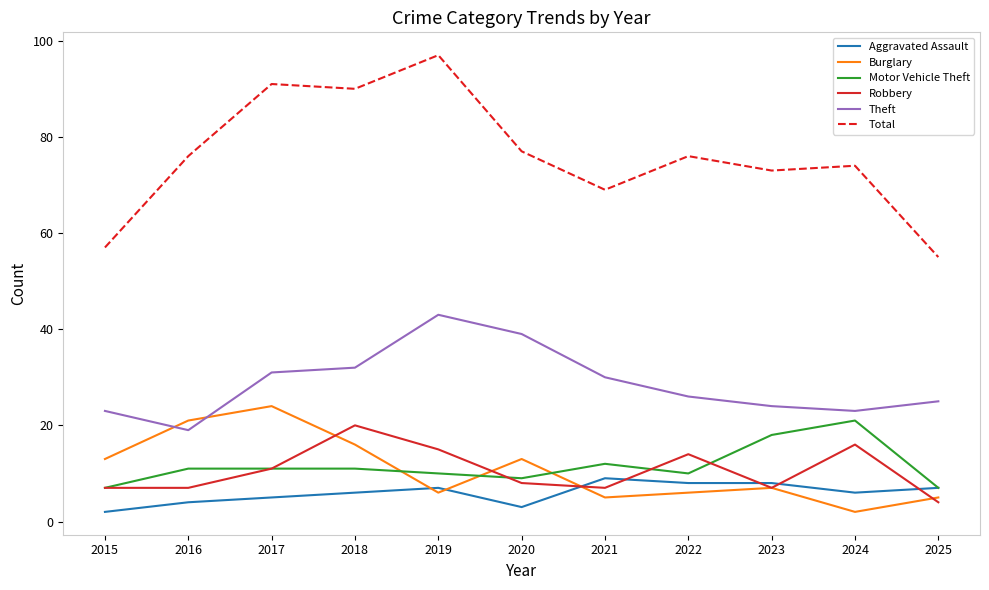

Is it true that Aggravated Assault equals 6 at 2018?

True